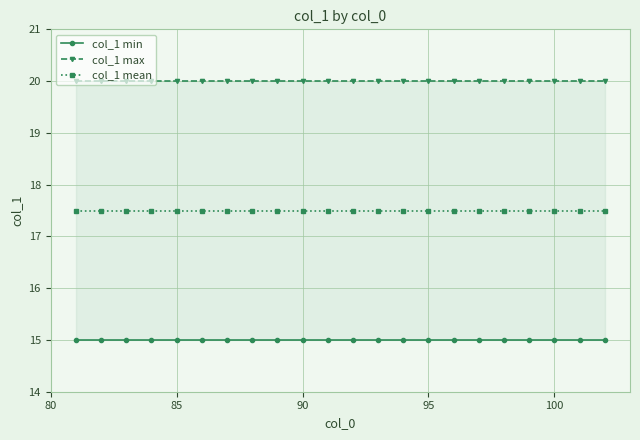

Is the value of col_1 mean at 15 greater than the value of col_1 min at 8?

Yes